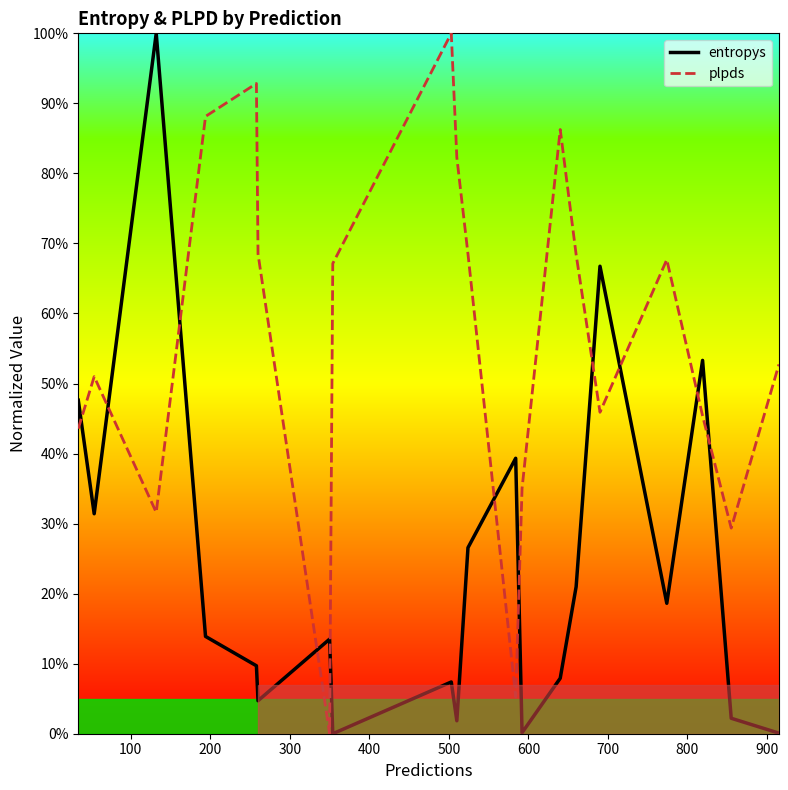

How many interior local valleys does the plpds series have?

5